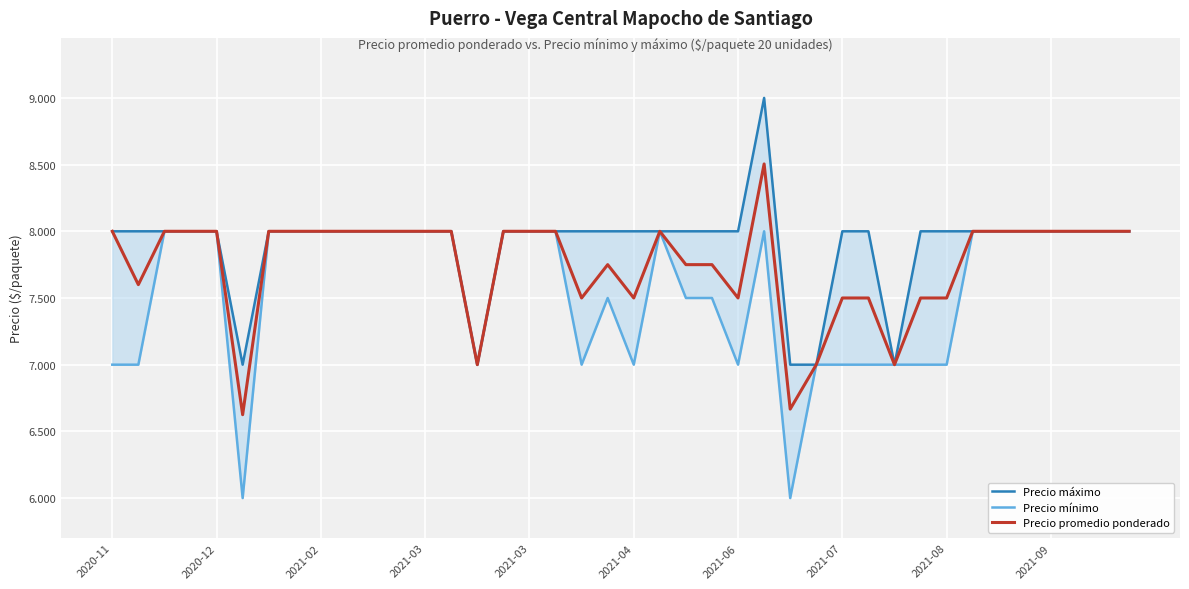

What are all the series names shown in the legend?

Precio máximo, Precio mínimo, Precio promedio ponderado